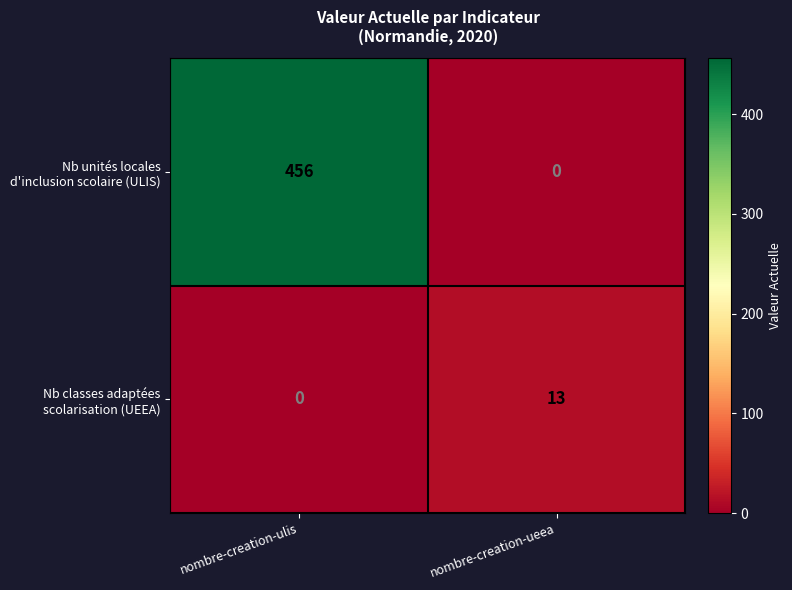

At which category does the chart reach its peak across all series?

nombre-creation-ulis